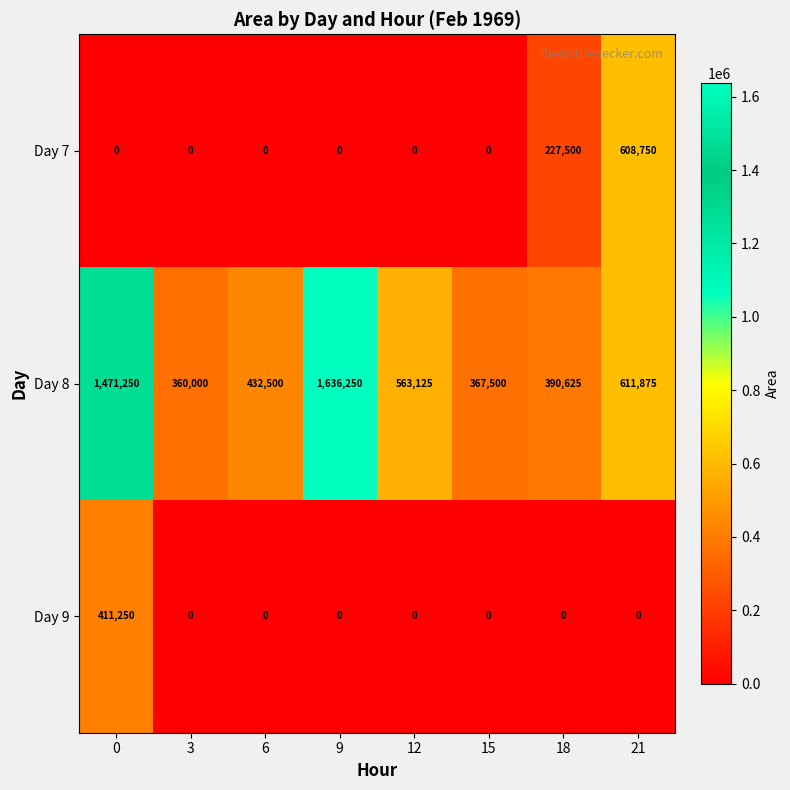

Between 6 and 12, which series saw the biggest shift?

Day 8